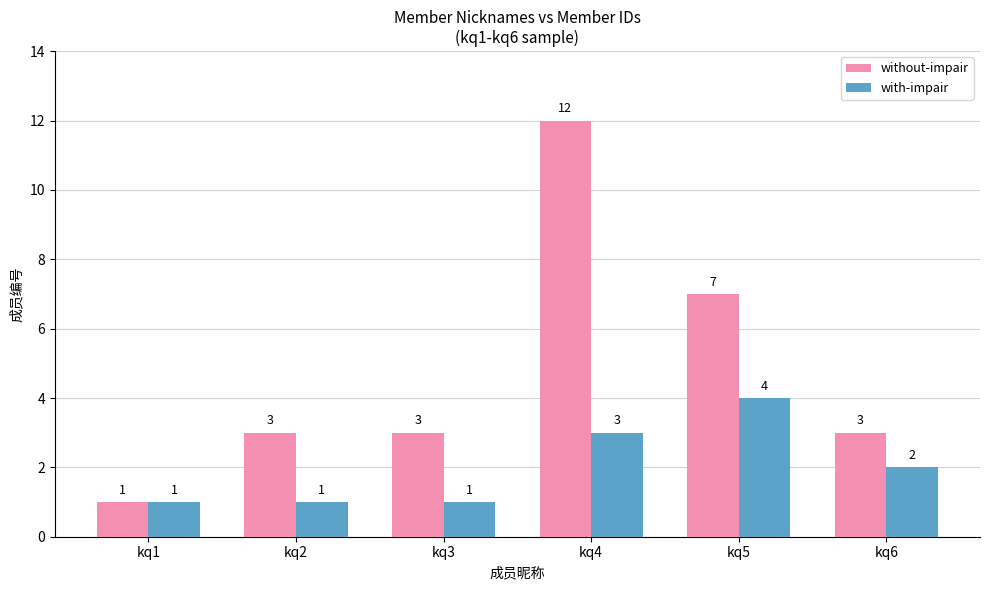

What is the sum of all without-impair values?

29